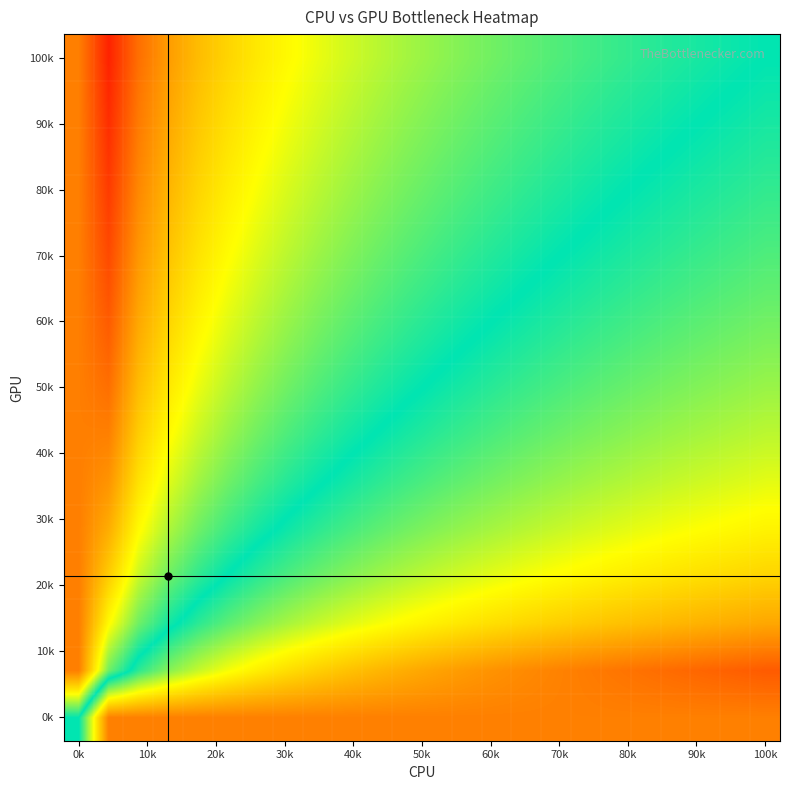

At which category is the sum across all series the highest?

0k